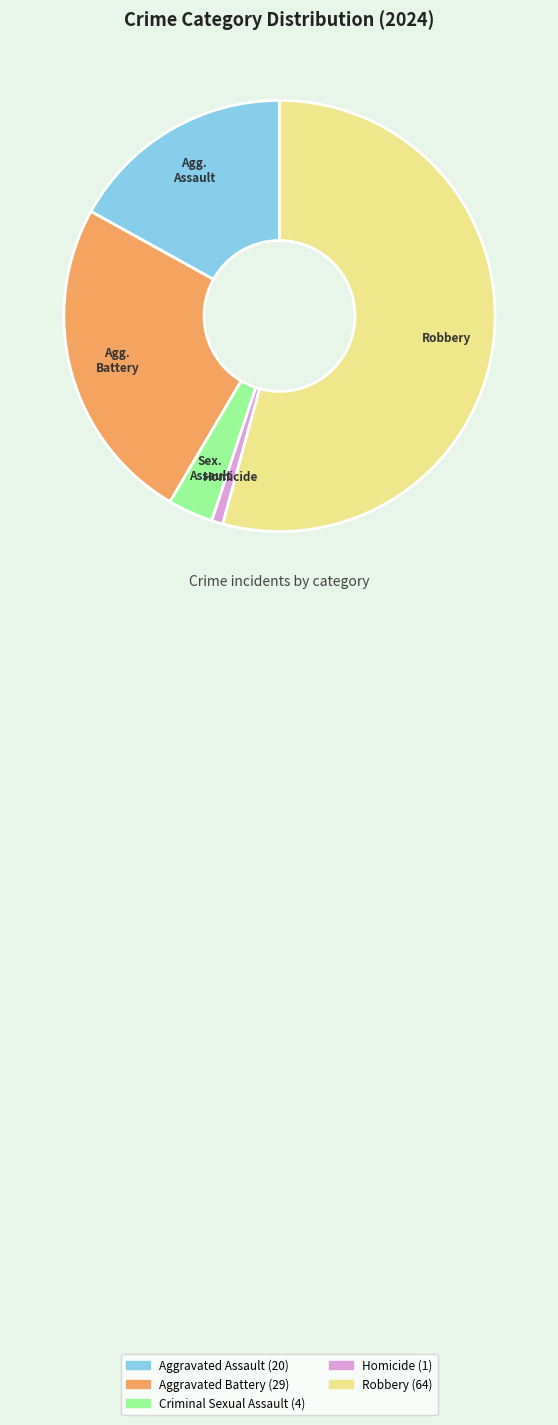

Approximately how many times larger is the value at Aggravated Assault compared to Aggravated Battery?

0.7